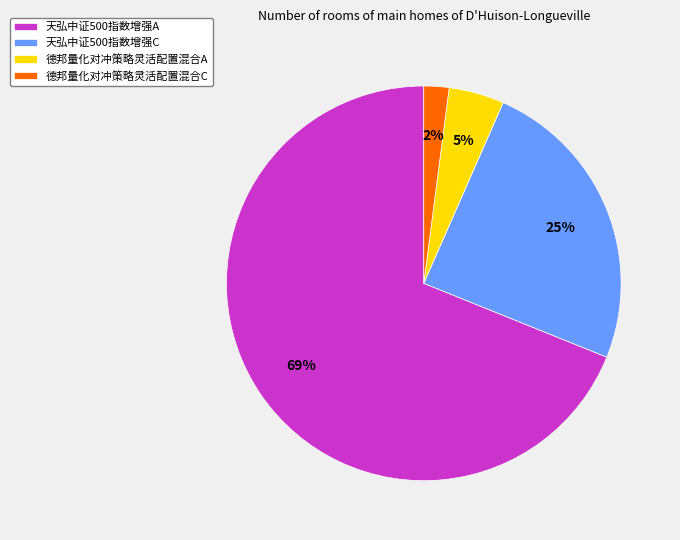

Is it true that 天弘中证500指数增强C is 31% of the pie?

False